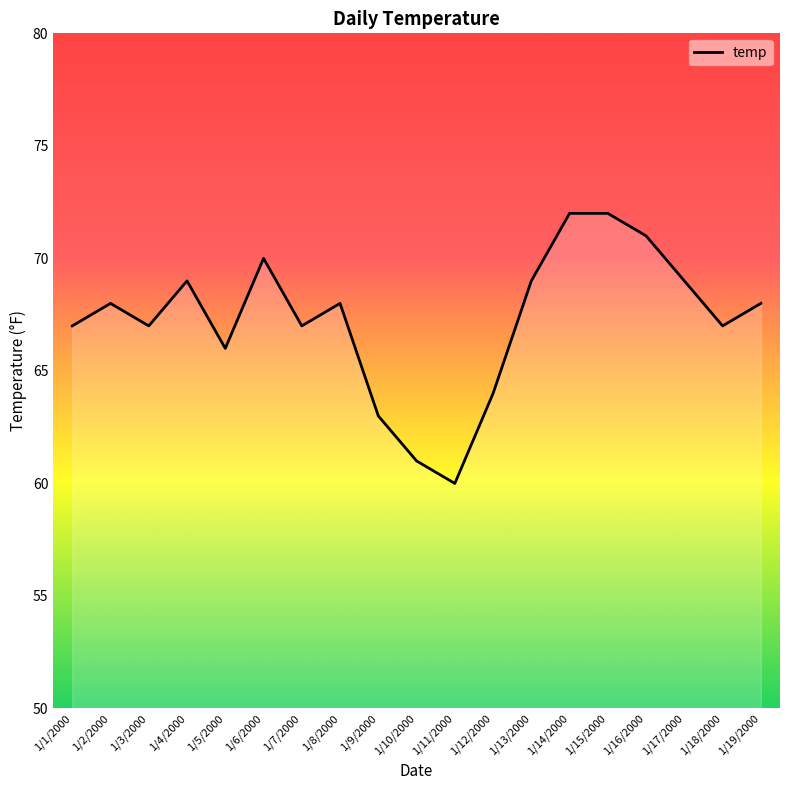

Count the number of data series in this chart.

1